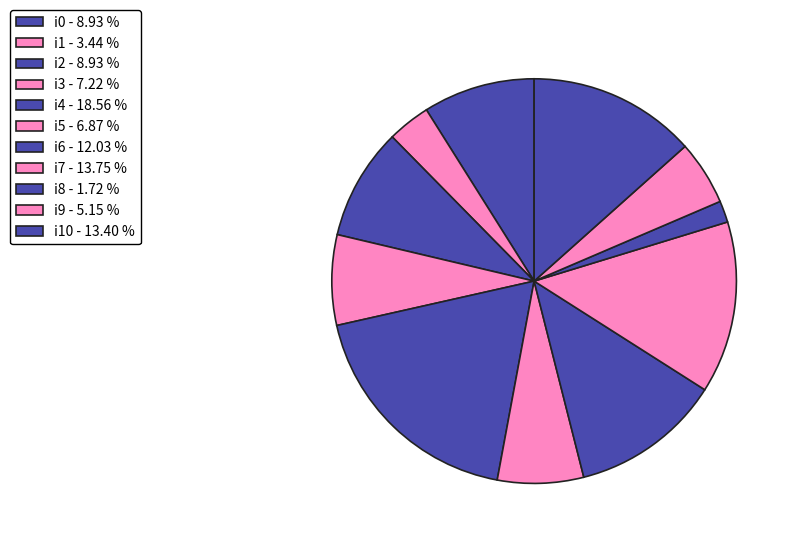

How many slices are in this pie chart?

11